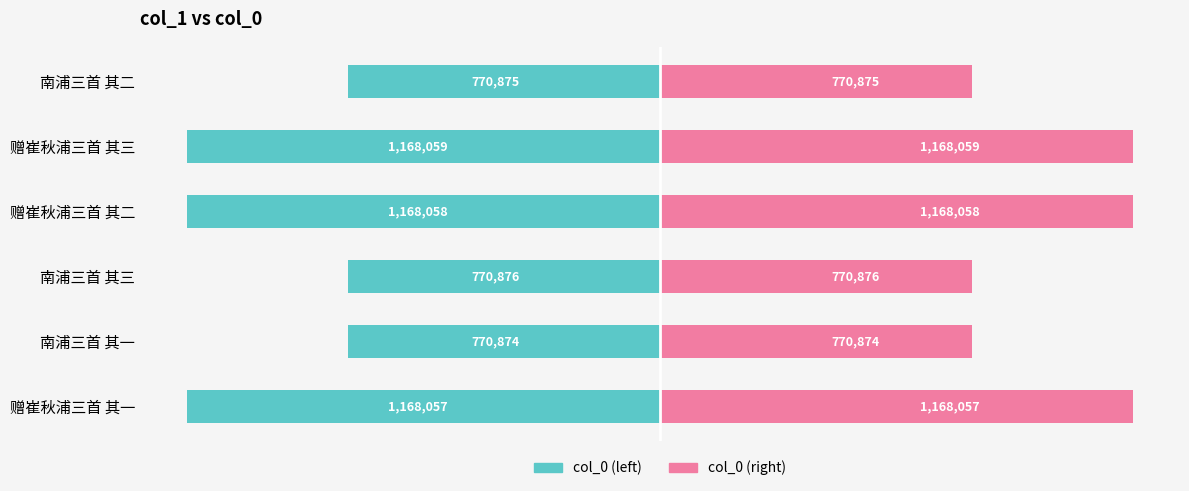

At how many categories does at least one series exceed 1078733?

3